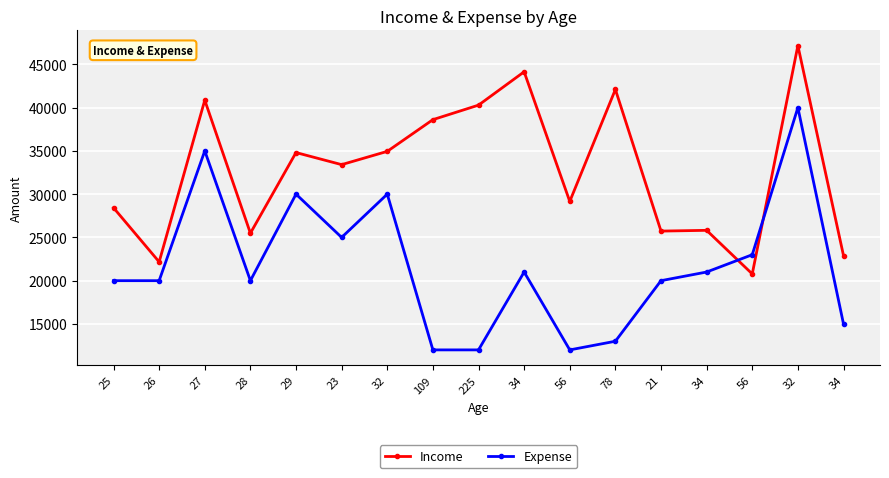

How many categories are shown in the chart?

17